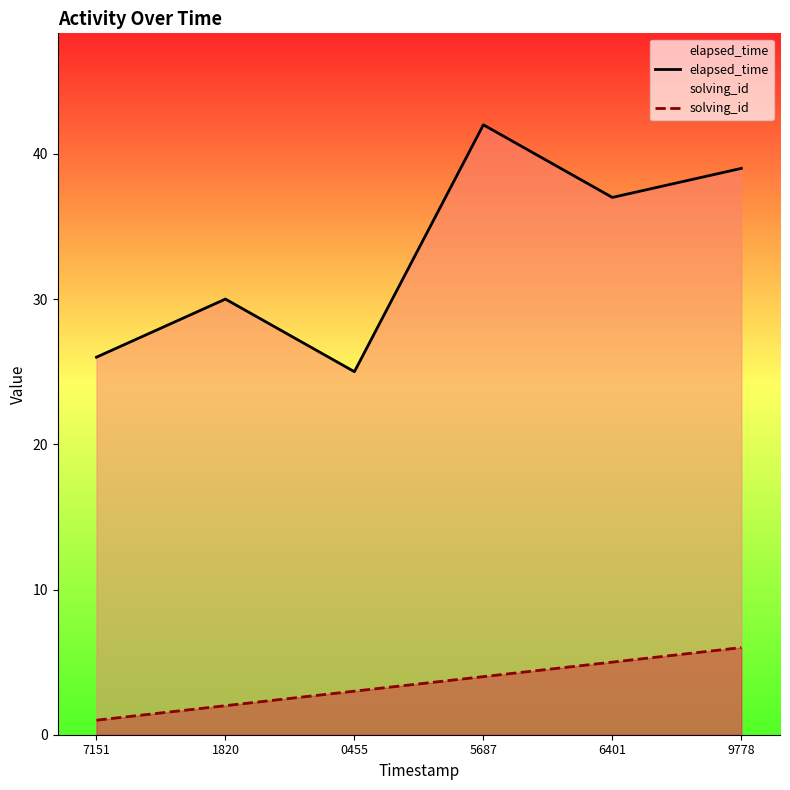

What is the label of the 1st point from the left?

7151